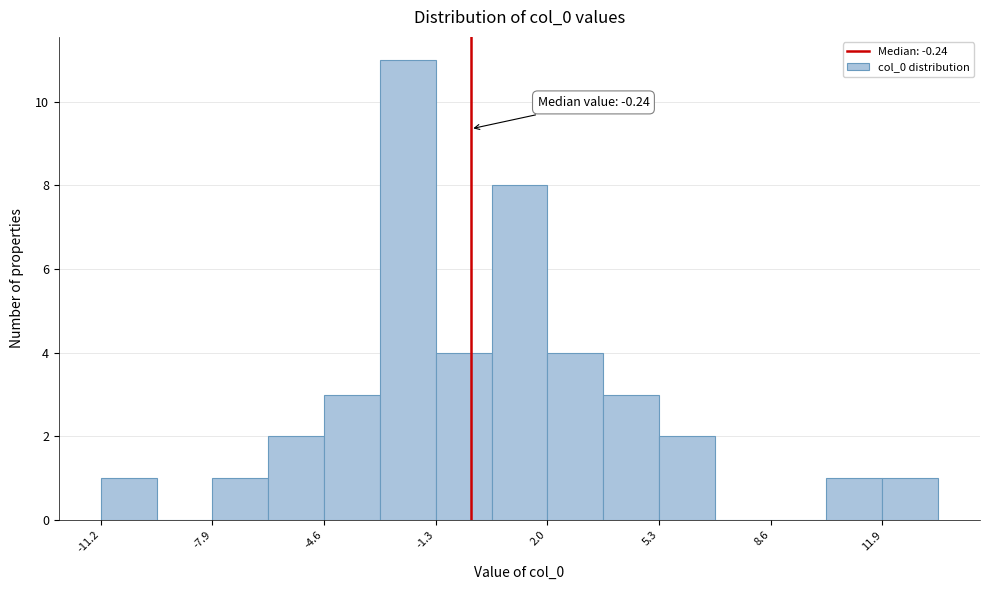

Around what value on the x-axis is the tallest bar? Give the approximate position of its centre, as read against the axis.

-2.0